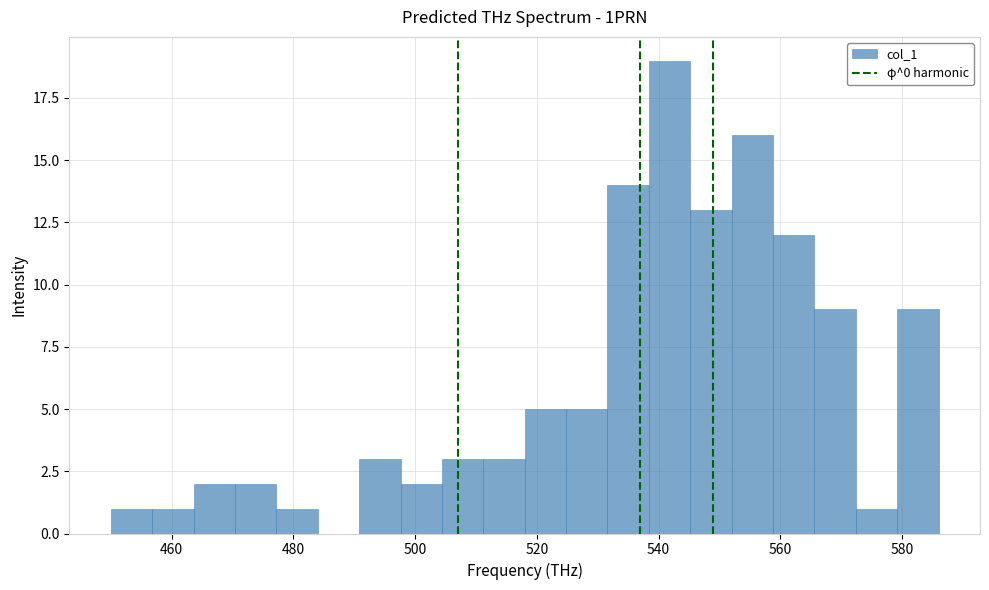

Read against the x-axis, roughly where is the centre of the tallest bar?

542